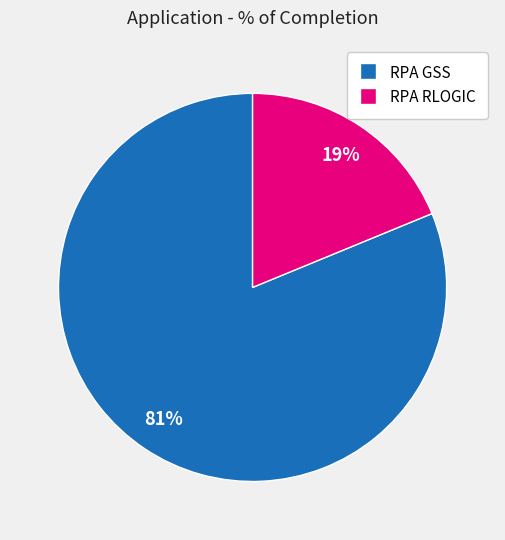

Is RPA GSS the majority of the pie?

Yes